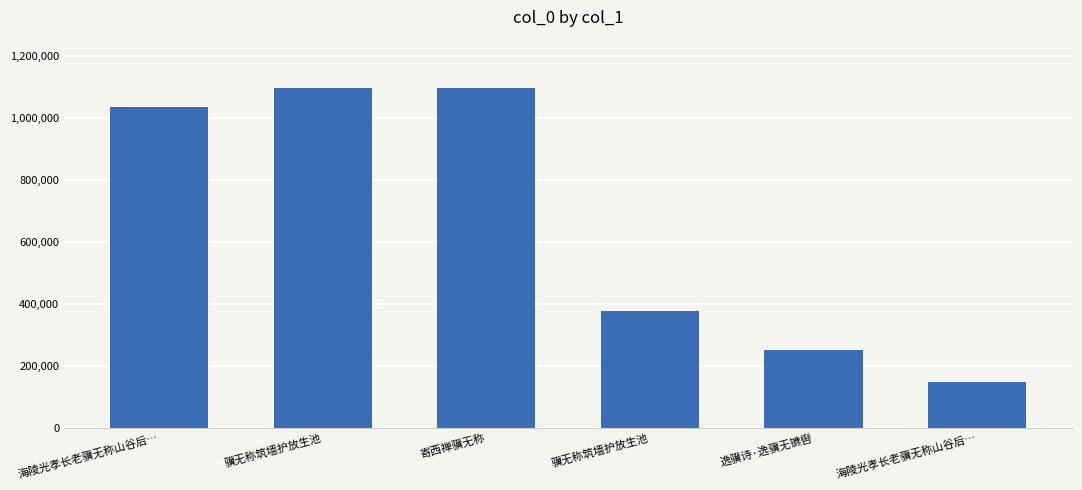

Reading left to right, list all the values displayed in this chart.

1033692	1095523	1096461	375101	250316	147855